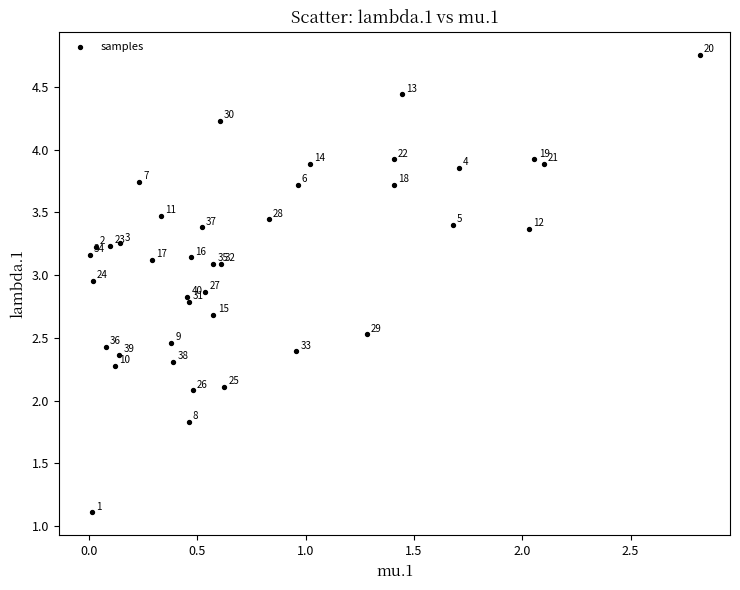

What Y value in the scatter plot is closest to 2?

2.1